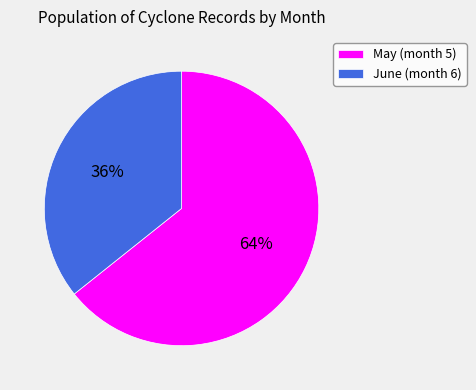

Which has a higher value, May (month 5) or June (month 6)?

May (month 5)